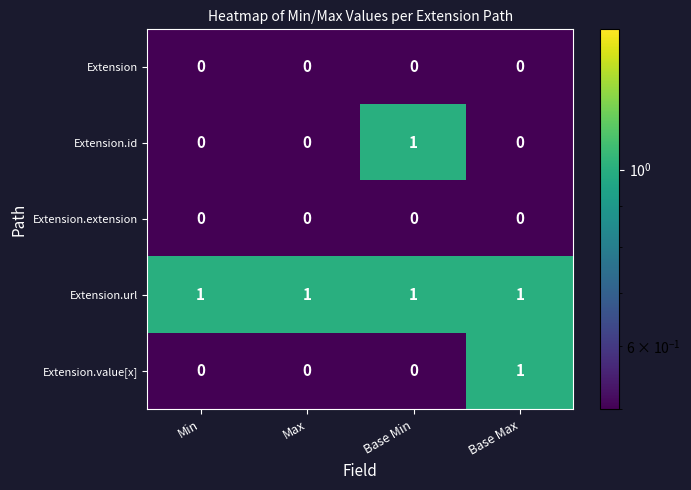

Which series changed the most between Min and Base Min?

Extension.id